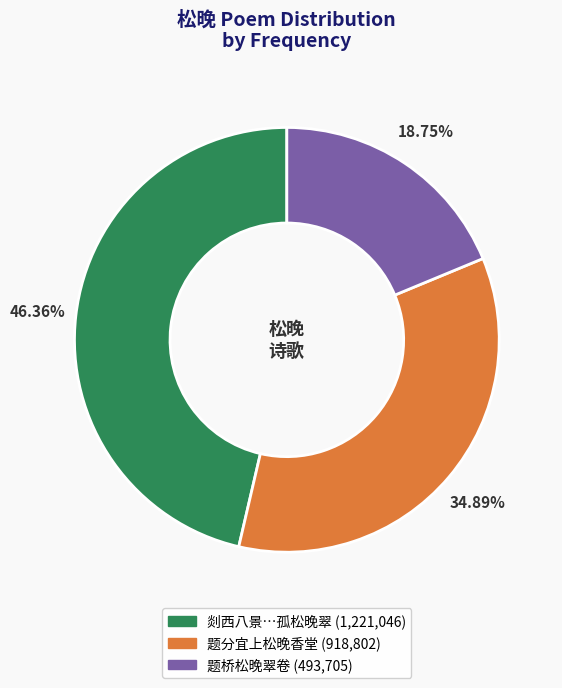

How many slices are in this pie chart?

3